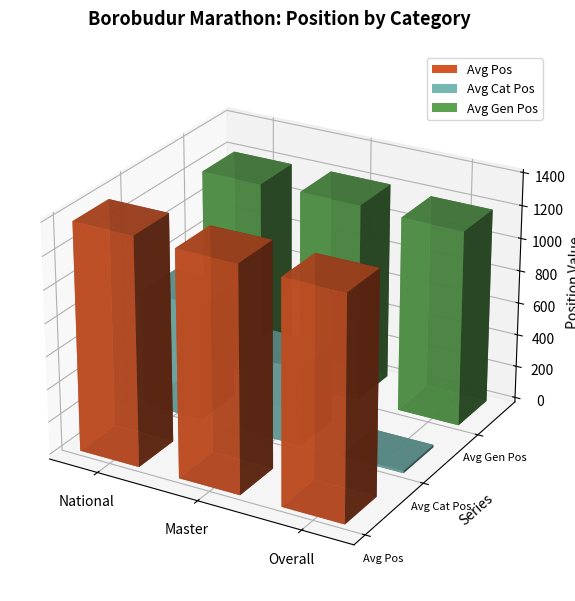

What is the difference between the highest and lowest values at Overall?

1338.0